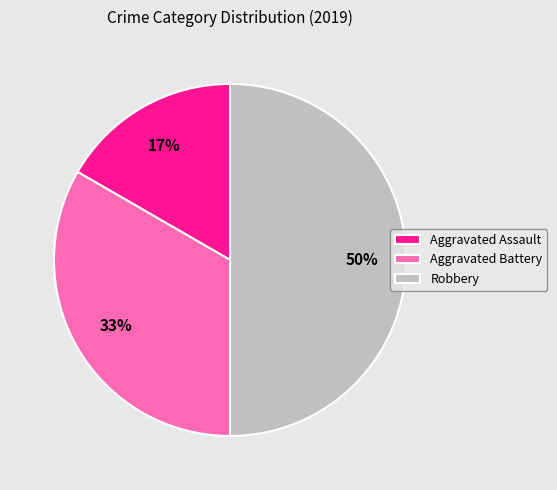

To the nearest percent, what percentage of the pie is Aggravated Battery?

33%